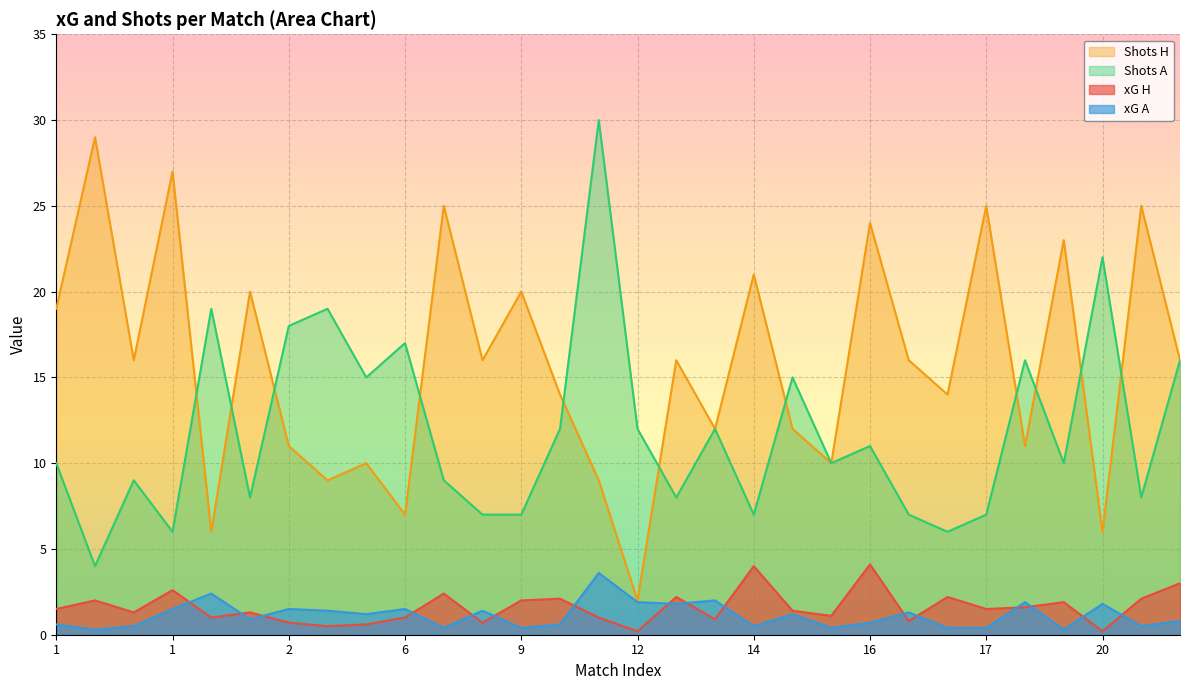

Reading left to right, extract all data points from this chart.

xG H: 1.5	2.0	1.3	2.6	1.0	1.3	0.7	0.5	0.6	1.0	2.4	0.7	2.0	2.1	1.0	0.2	2.2	0.9	4.0	1.4	1.1	4.1	0.8	2.2	1.5	1.6	1.9	0.2	2.1	3.0
xG A: 0.6	0.3	0.5	1.5	2.4	0.9	1.5	1.4	1.2	1.5	0.4	1.4	0.4	0.6	3.6	1.9	1.8	2.0	0.5	1.2	0.4	0.7	1.3	0.4	0.4	1.9	0.3	1.8	0.5	0.8
Shots H: 19.0	29.0	16.0	27.0	6.0	20.0	11.0	9.0	10.0	7.0	25.0	16.0	20.0	14.0	9.0	2.0	16.0	12.0	21.0	12.0	10.0	24.0	16.0	14.0	25.0	11.0	23.0	6.0	25.0	16.0
Shots A: 10.0	4.0	9.0	6.0	19.0	8.0	18.0	19.0	15.0	17.0	9.0	7.0	7.0	12.0	30.0	12.0	8.0	12.0	7.0	15.0	10.0	11.0	7.0	6.0	7.0	16.0	10.0	22.0	8.0	16.0